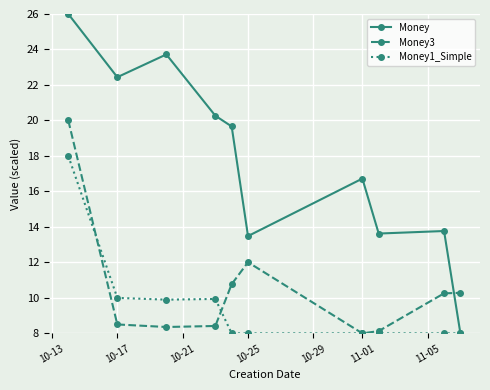

Which series has the largest range (max minus min)?

Money